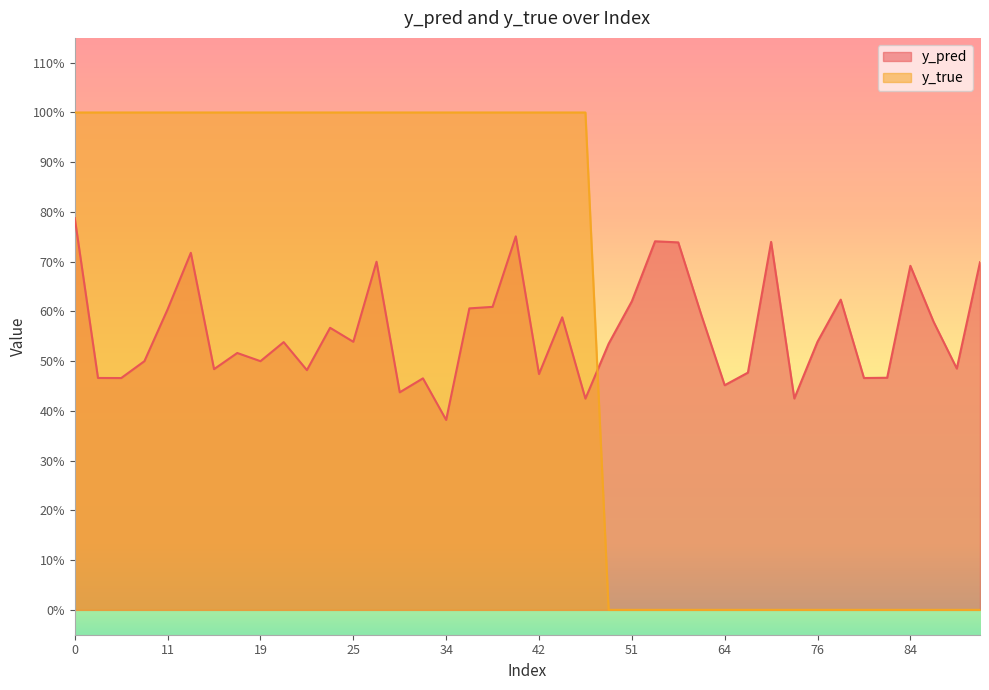

Is the value of y_pred at 83 greater than the value of y_true at 29?

No